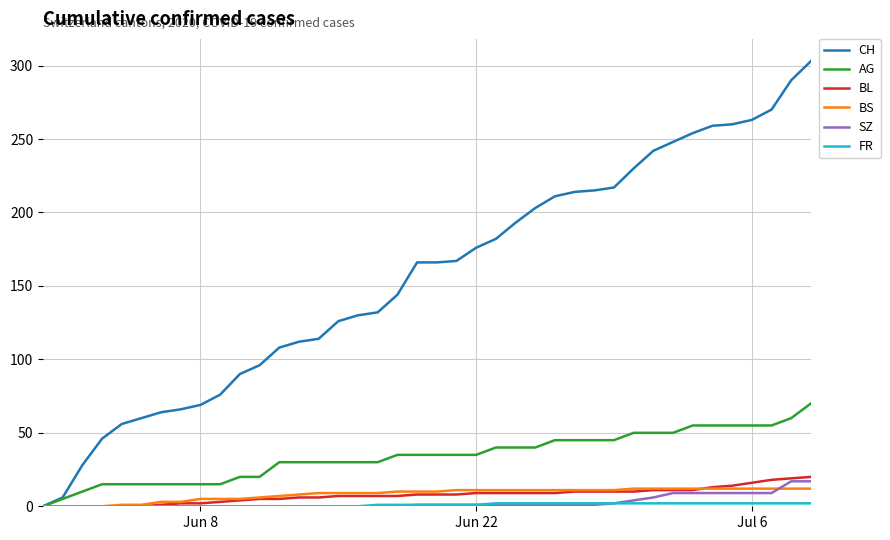

What is the greatest value displayed?

303